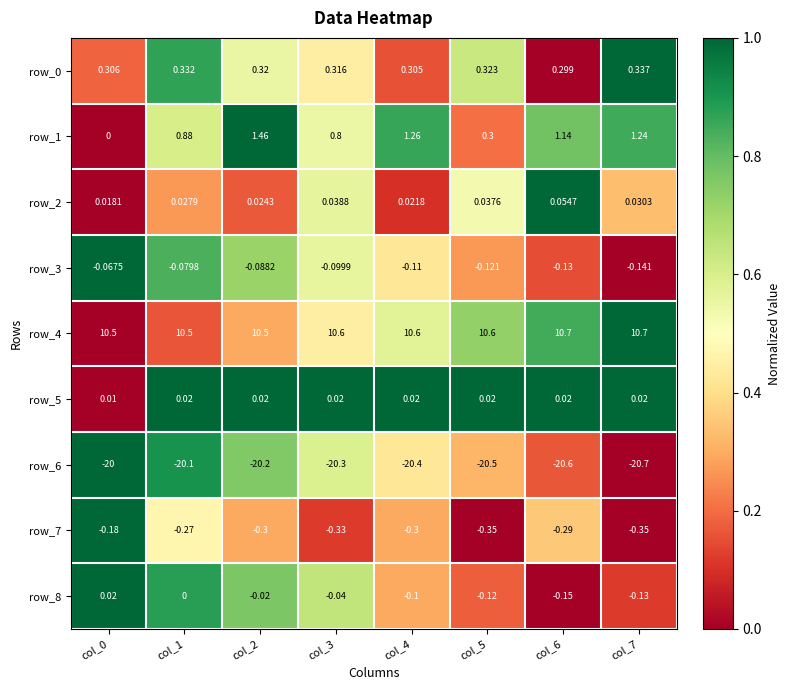

Is the value of row_0 at col_1 greater than the value of row_4 at col_3?

No